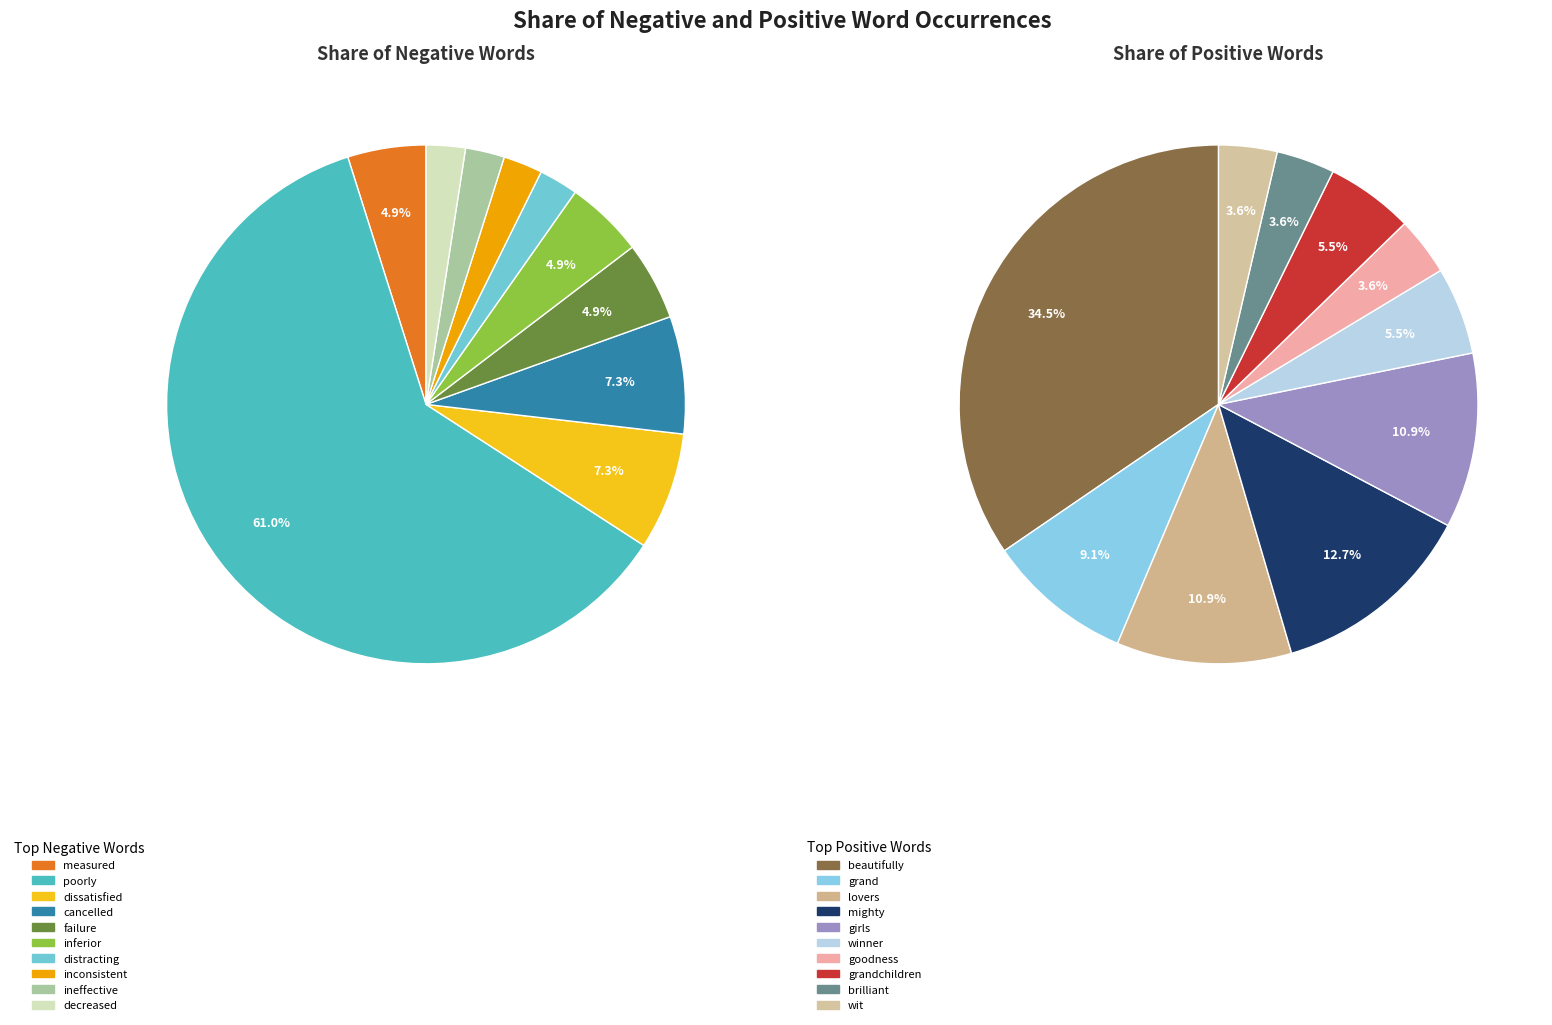

To the nearest percent, what is the combined percentage of 8 and 3?

10%